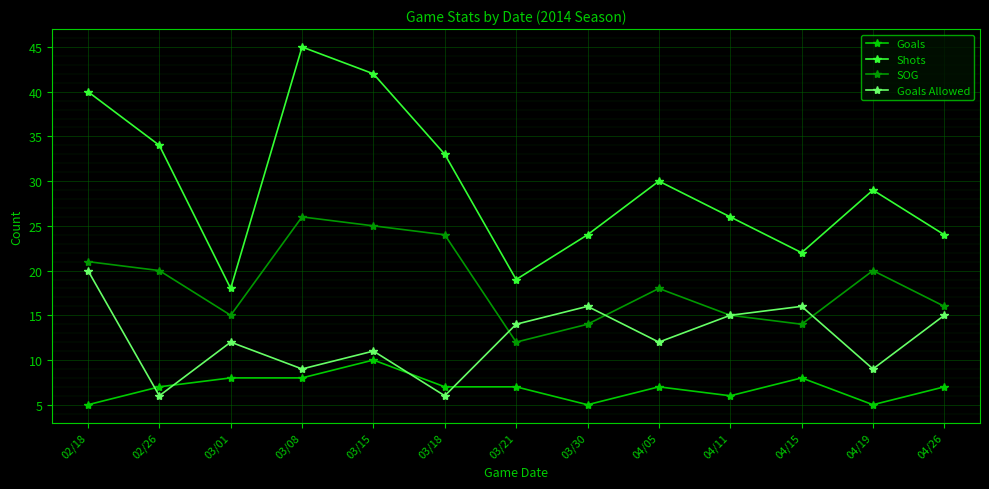

What is the label of the 4th point from the right?

04/11